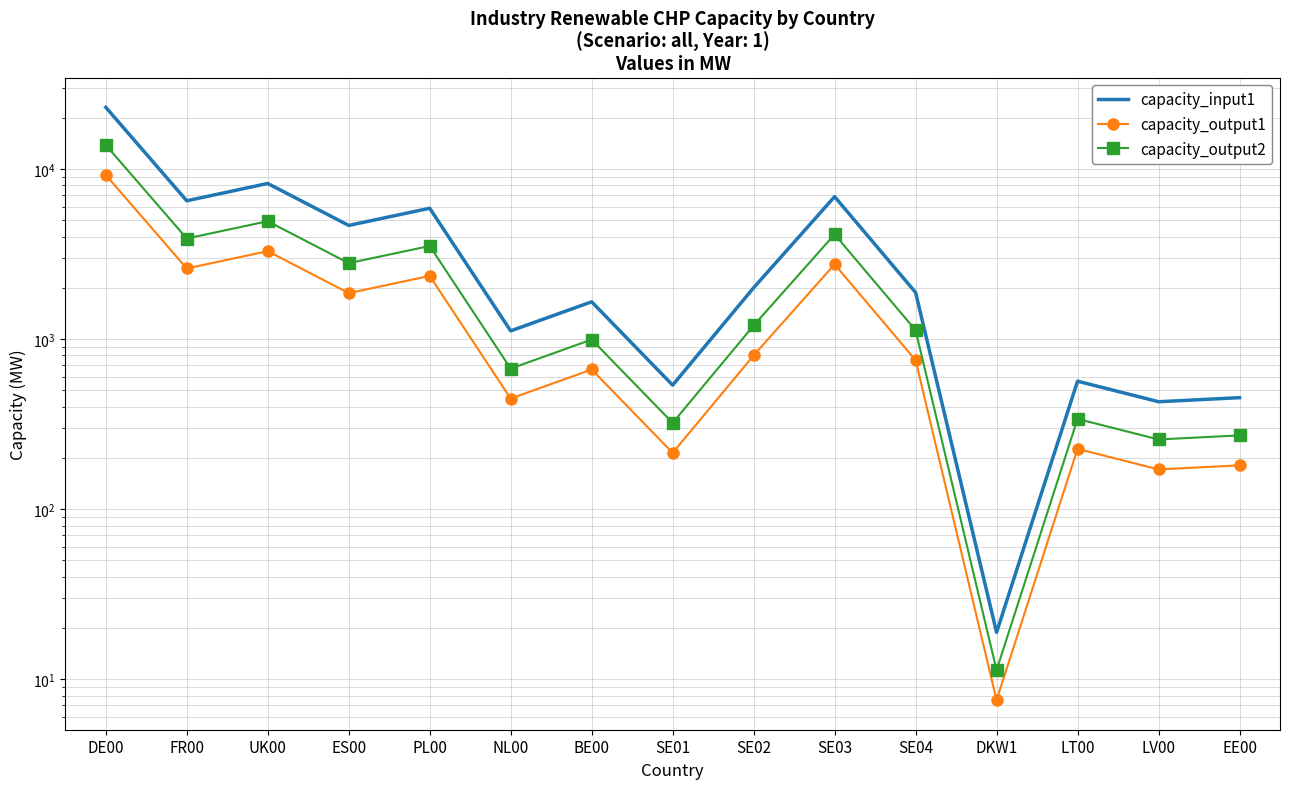

The capacity_output2 series shows 21354.9 at DE00. True or false?

False